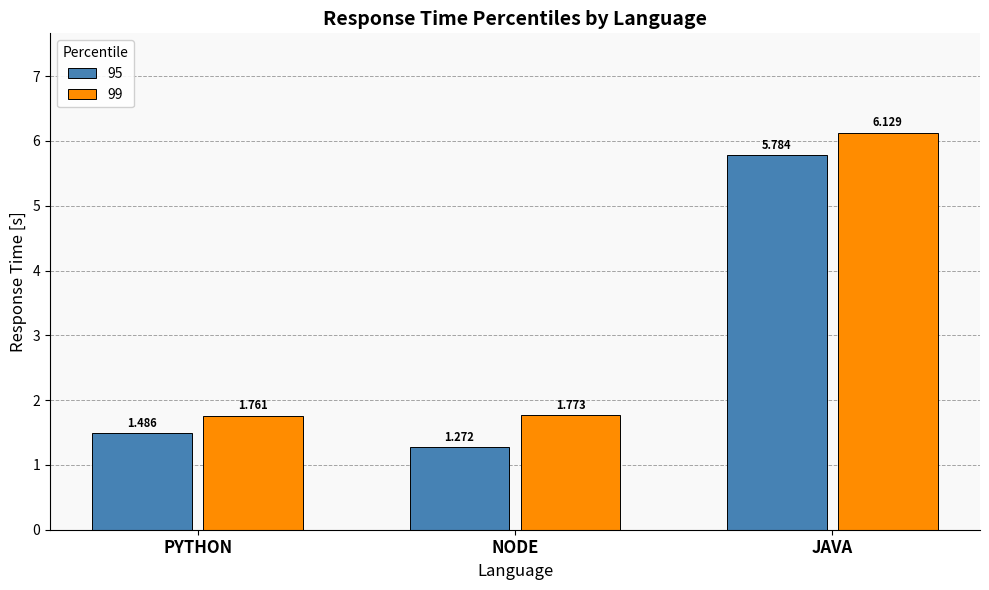

Is the value of 95 at NODE greater than the value of 99 at NODE?

No